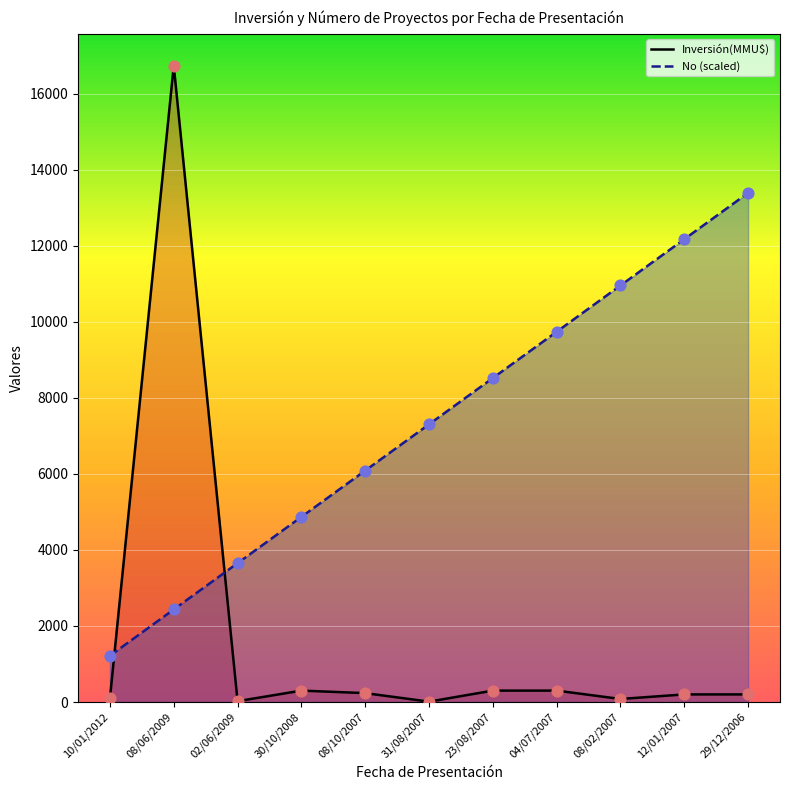

Which series has the largest Y range (max minus min)?

Inversión(MMU$)